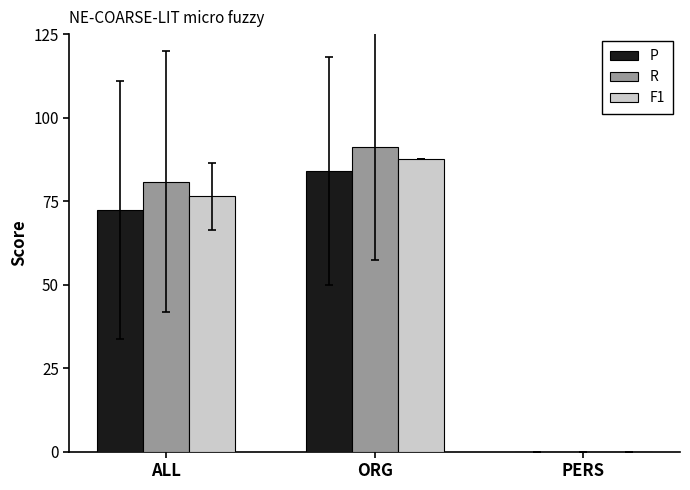

Which series has the largest total across all categories?

R